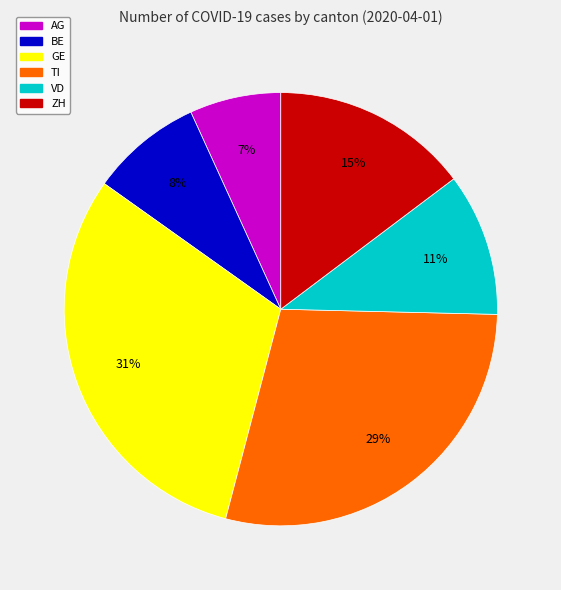

Combined, do GE and ZH account for over 50%?

No